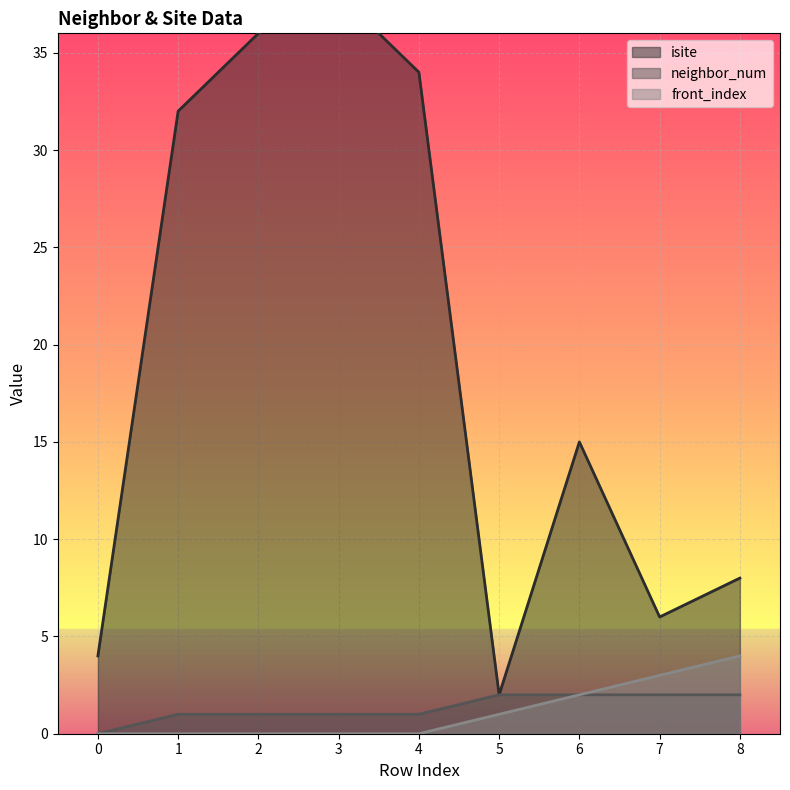

How many interior local valleys does the isite series have?

2